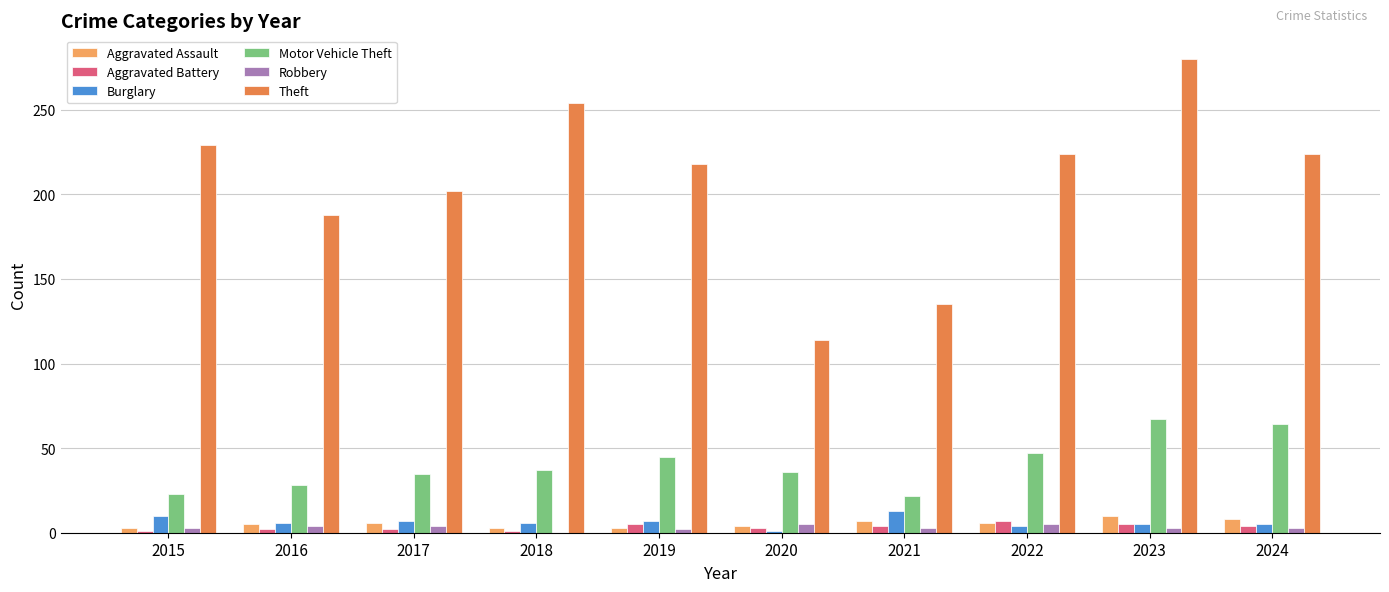

At which category is the sum across all series the highest?

2023